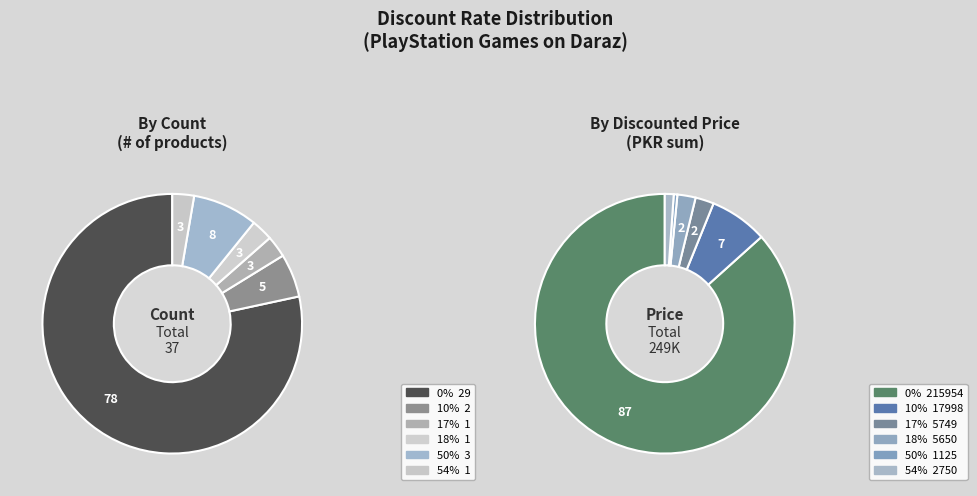

What percentage is NOT represented by 50%?

91.9%